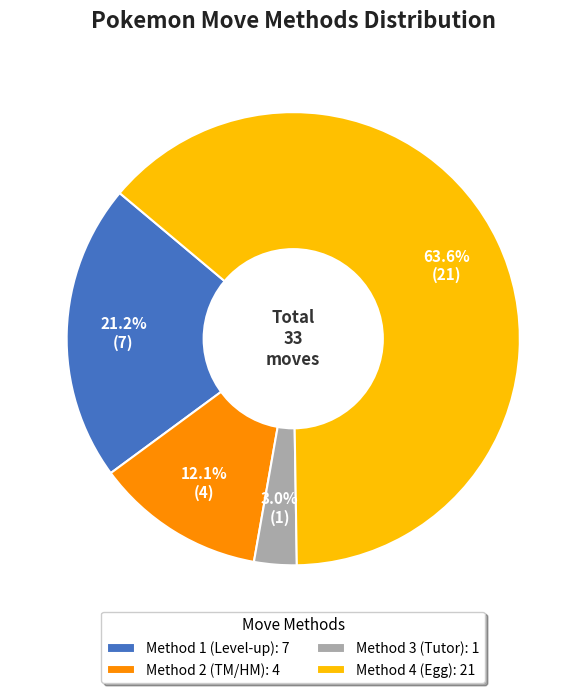

What is the majority slice?

Method 4 (Egg): 21